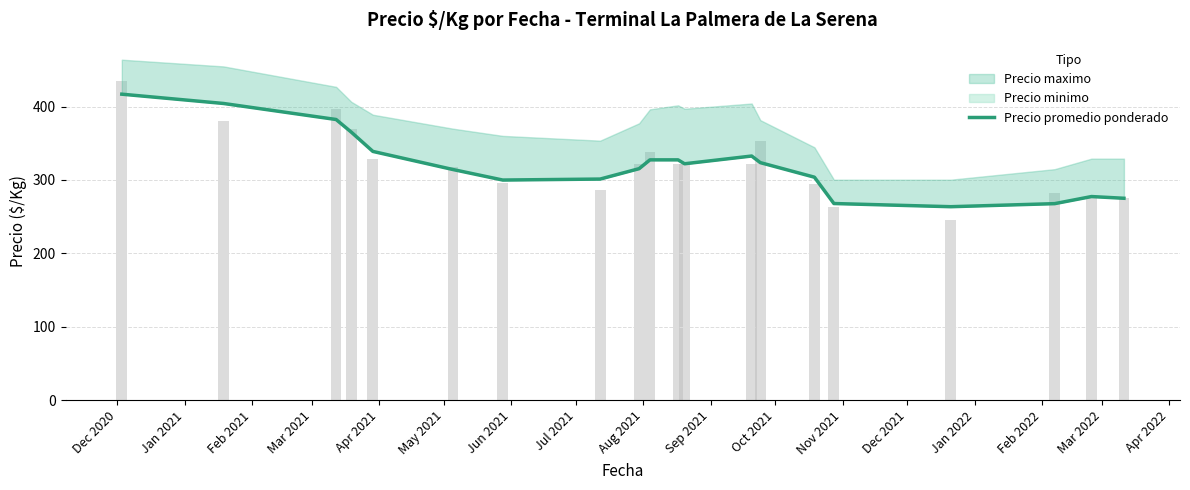

What is the label of the 13th bar from the right?

Jul 2021